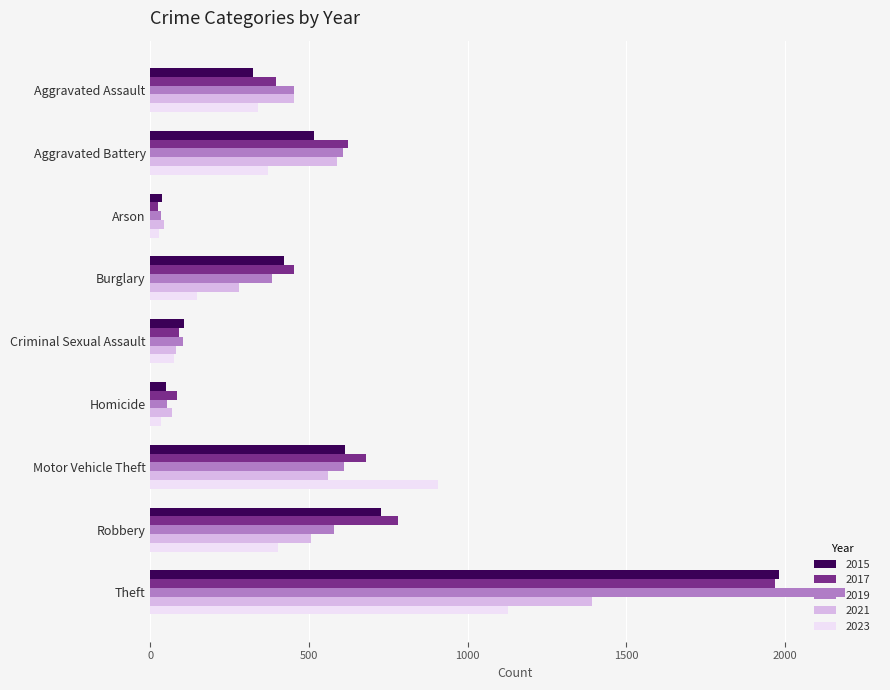

What is the difference between the second highest and minimum values in the 2017 series?

757